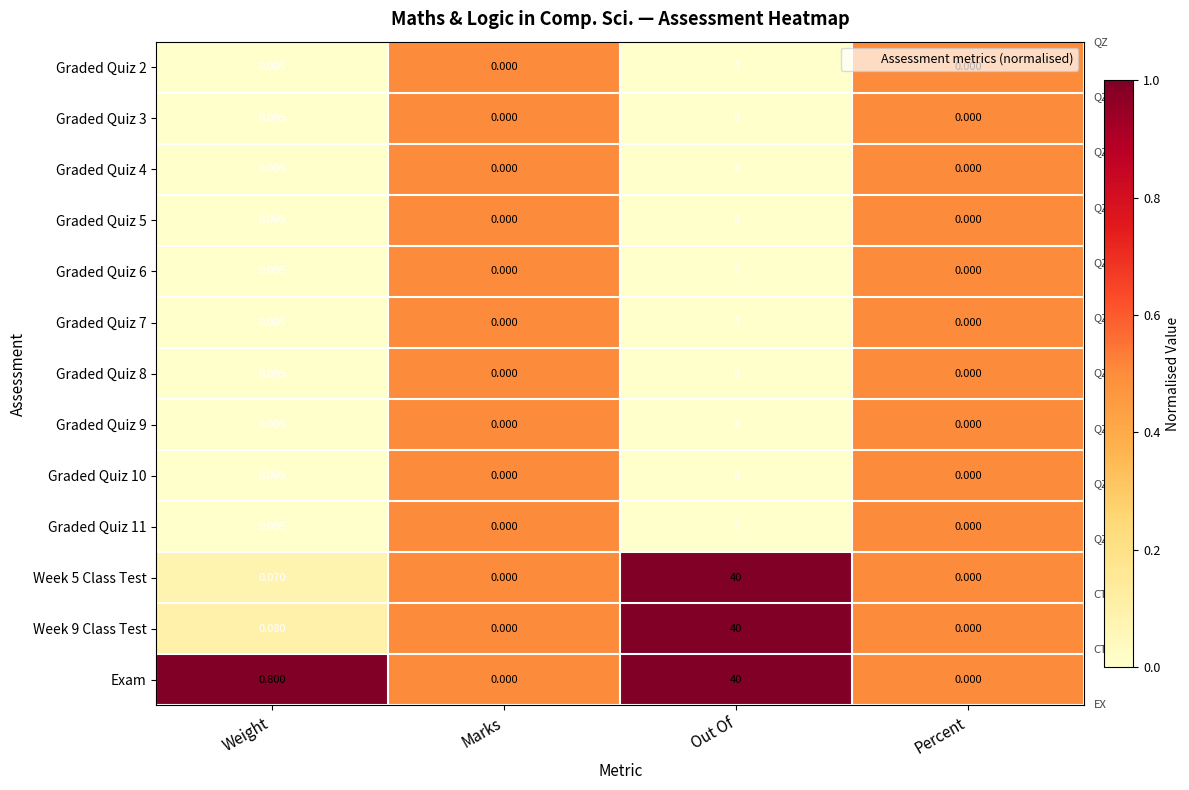

At which label is Graded Quiz 3 closest to 4?

Weight